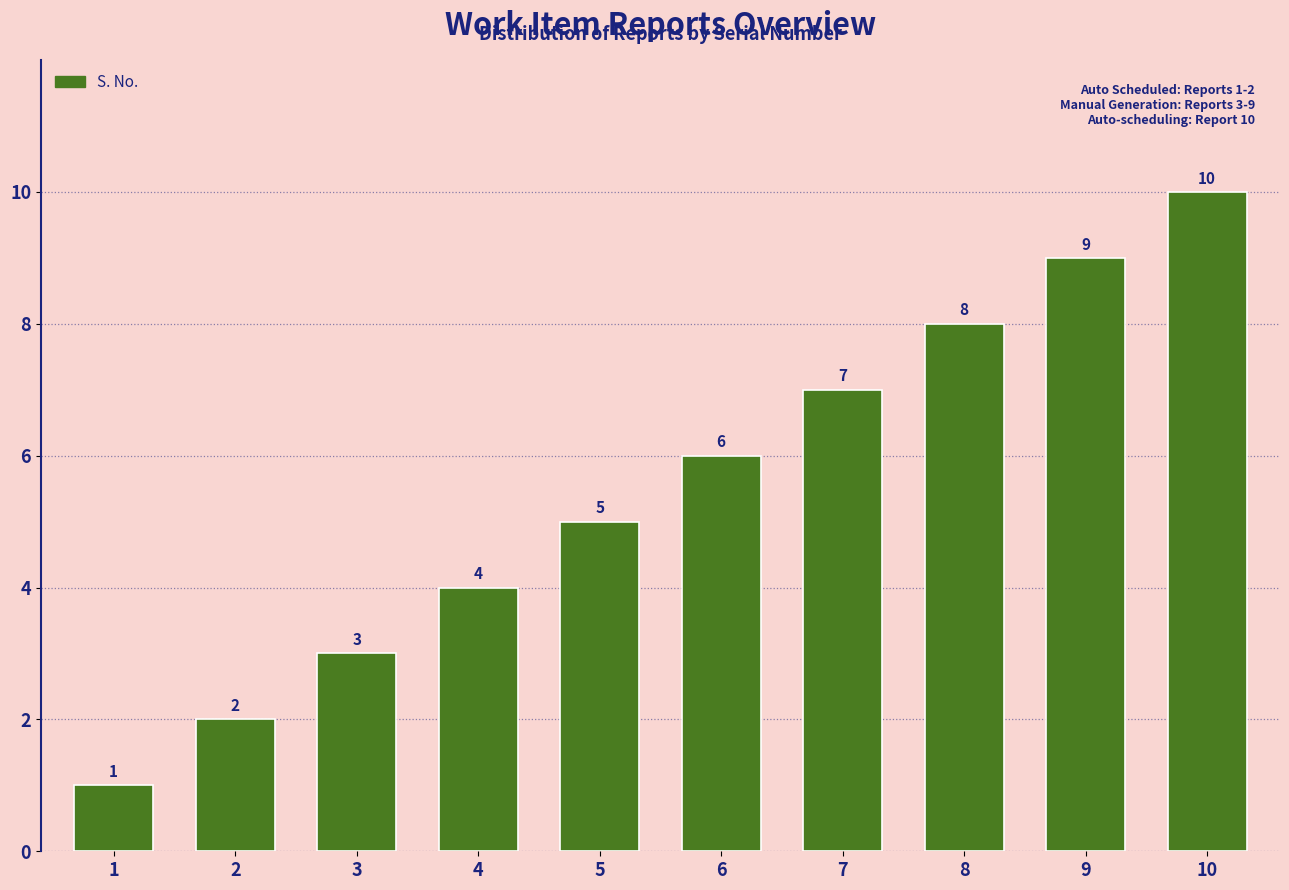

At which category does the chart reach its peak across all series?

10